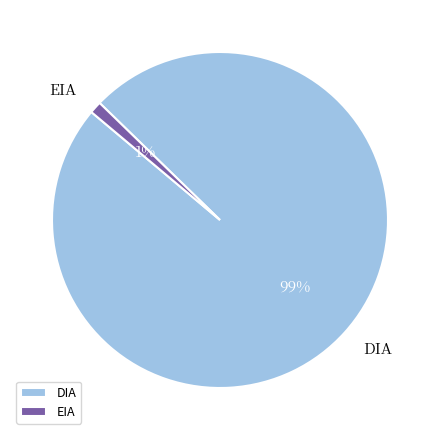

To the nearest percent, what is the difference between the largest and smallest slice percentages?

98%